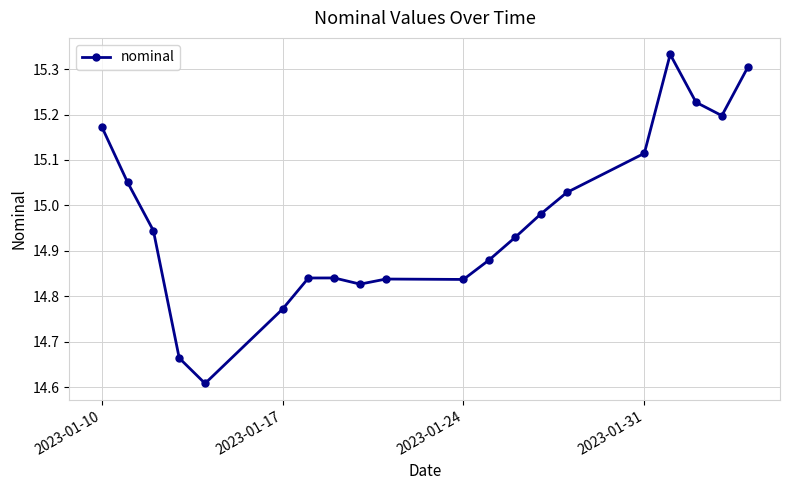

What is the sum of all values?

299.4